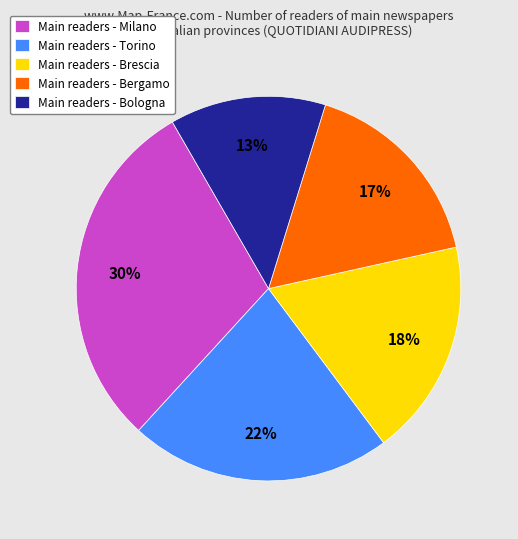

How many segments does this pie chart have?

5